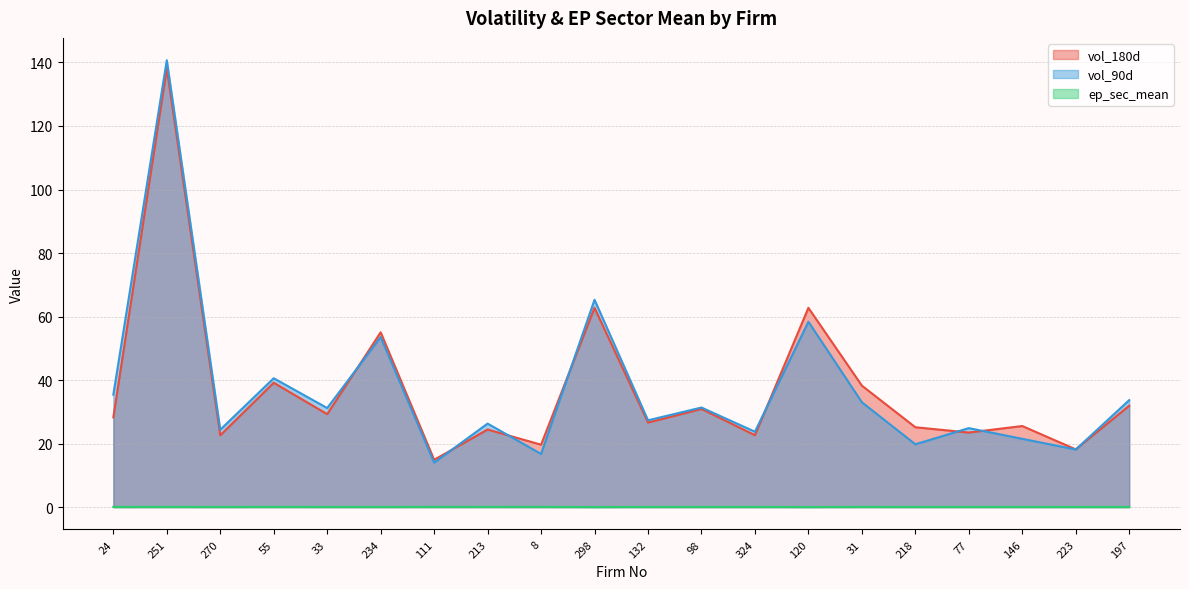

What position from the left is 234?

6